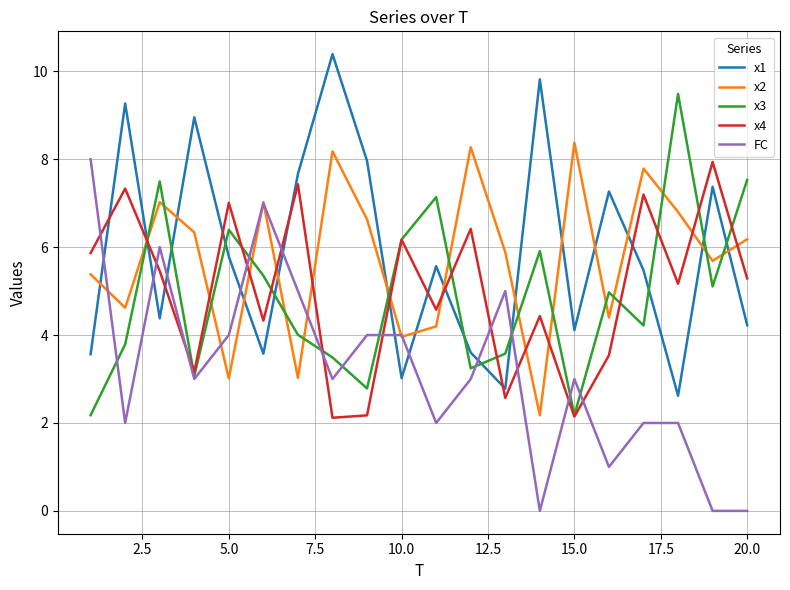

How many lines are shown in the chart?

5